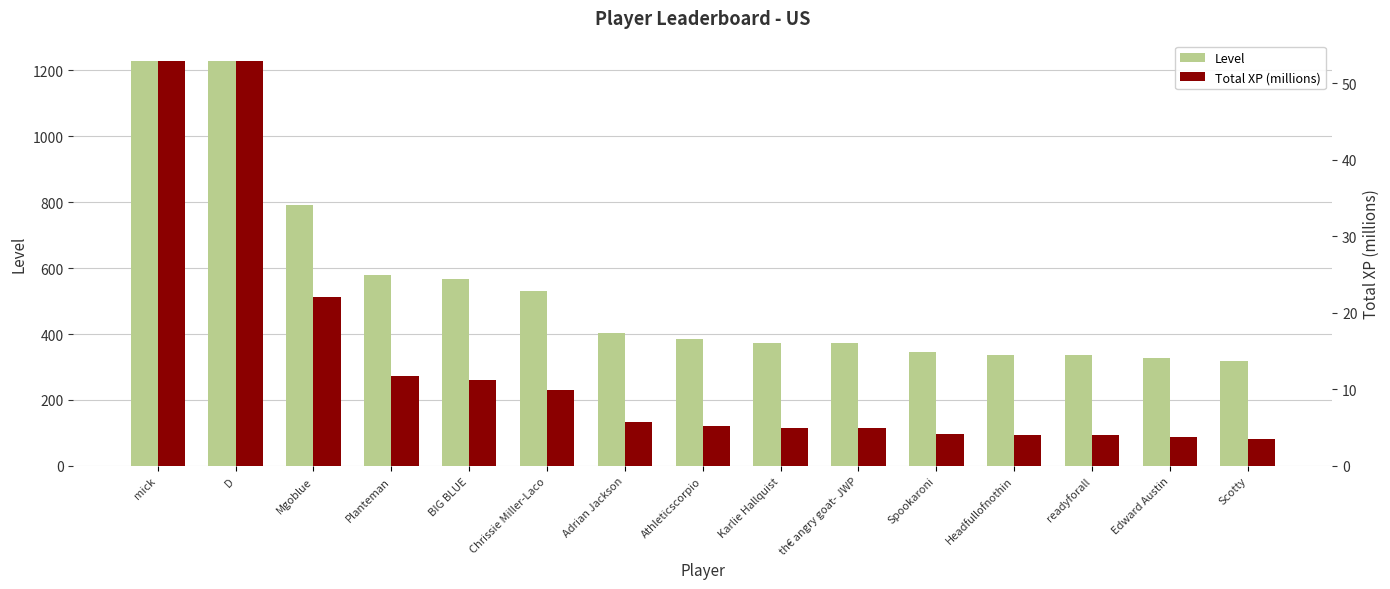

List the series in order of their overall mean, highest first.

Level, Total XP (millions)